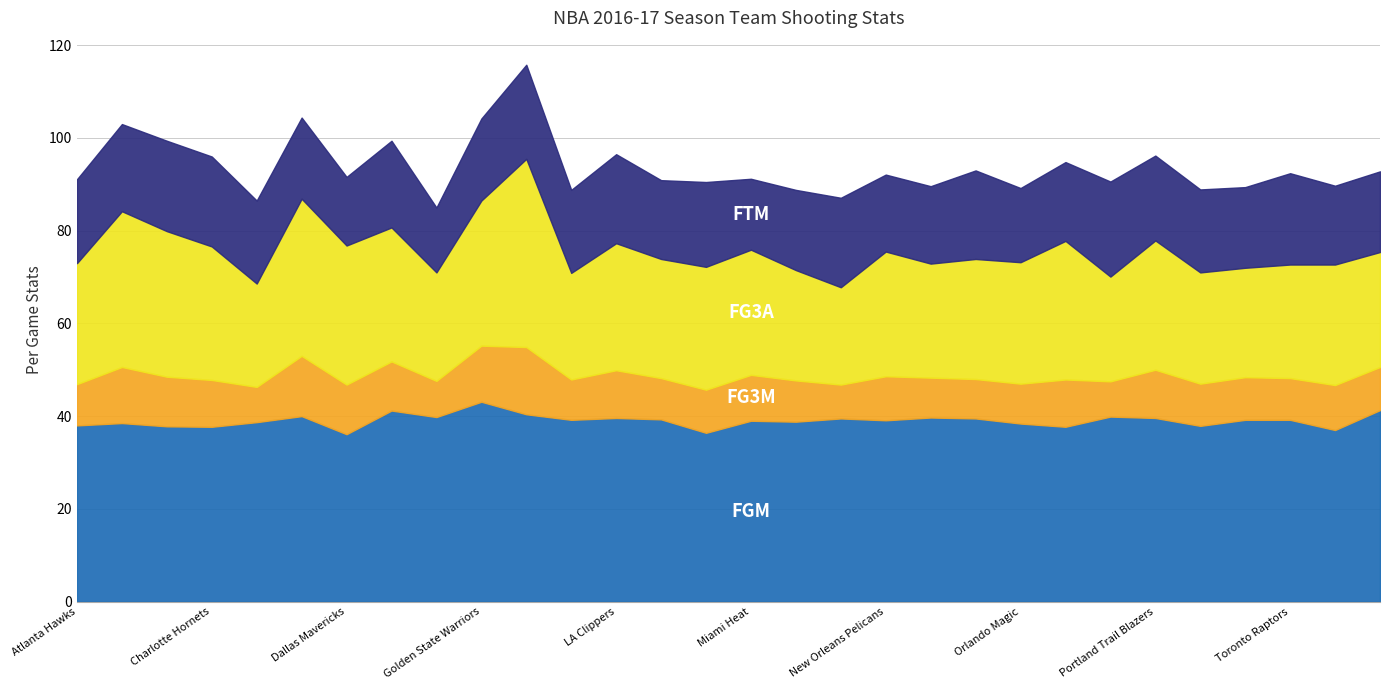

True or false: FTM and FG3A intersect in this chart.

False